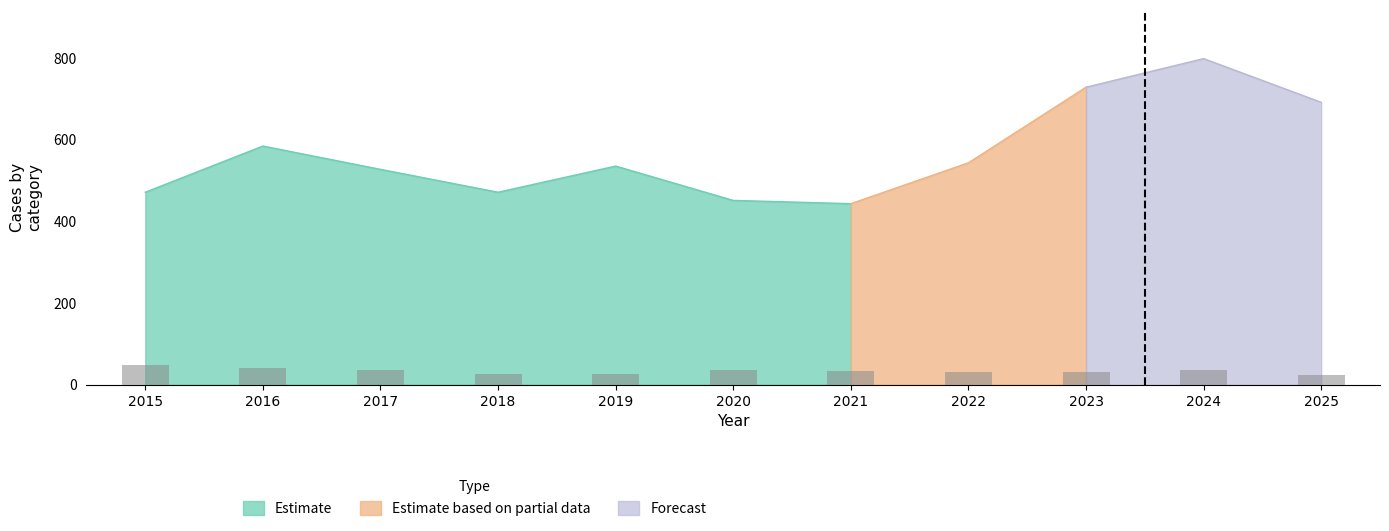

What is the value of the Robbery bar at the 1st from the left?

48